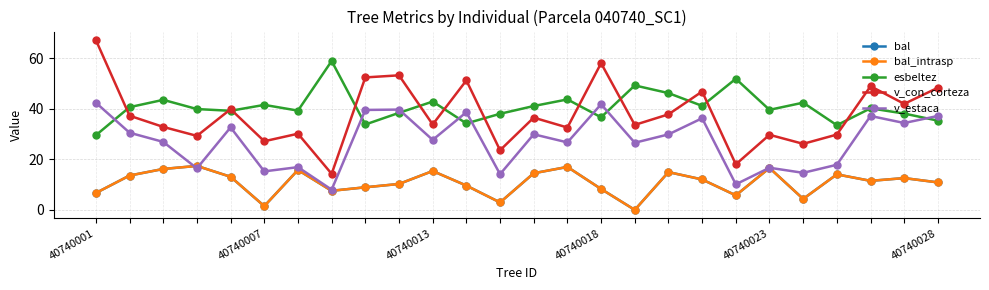

Is this an area chart (filled region under the line)?

No